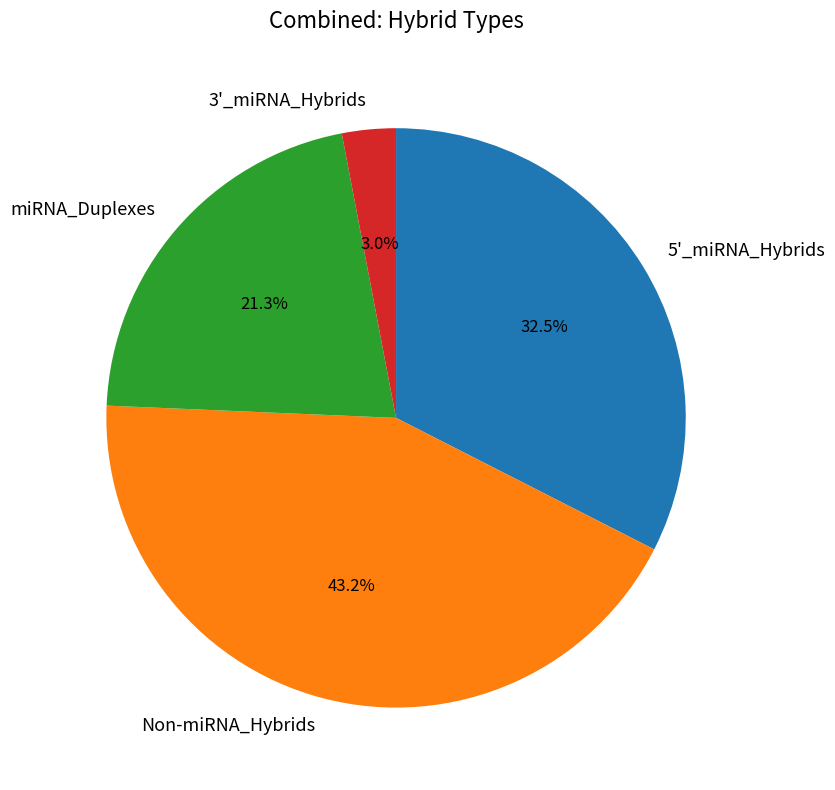

Which slice is the smallest?

3'_miRNA_Hybrids